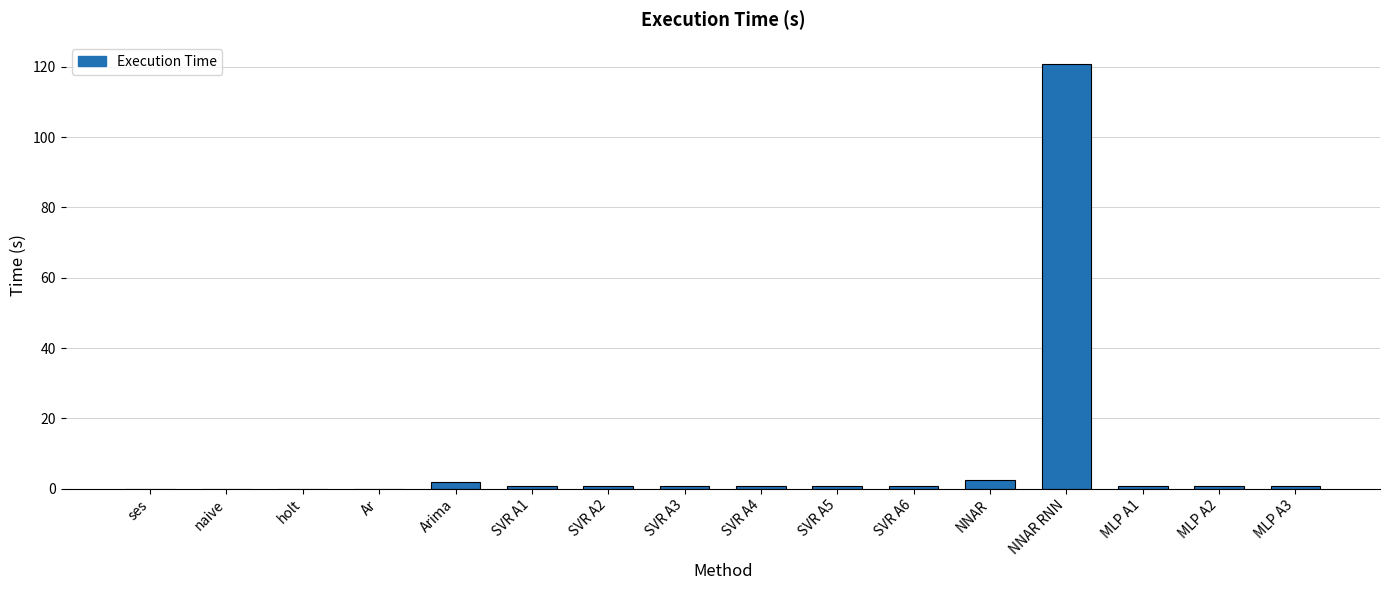

Which has a higher value, SVR A2 or NNAR RNN?

NNAR RNN